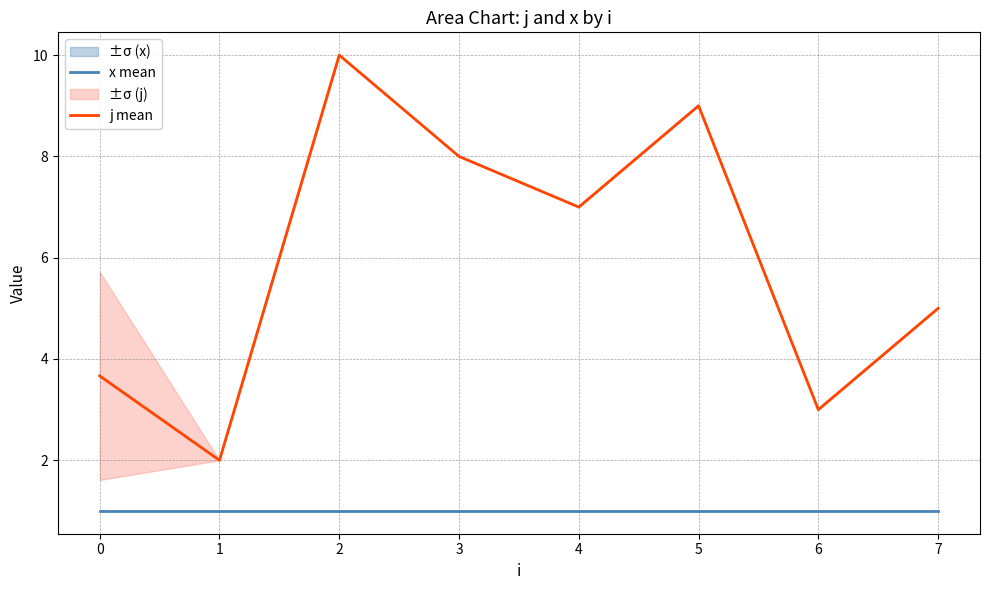

Is the value of j mean at 4 greater than the value of x mean at 0?

Yes